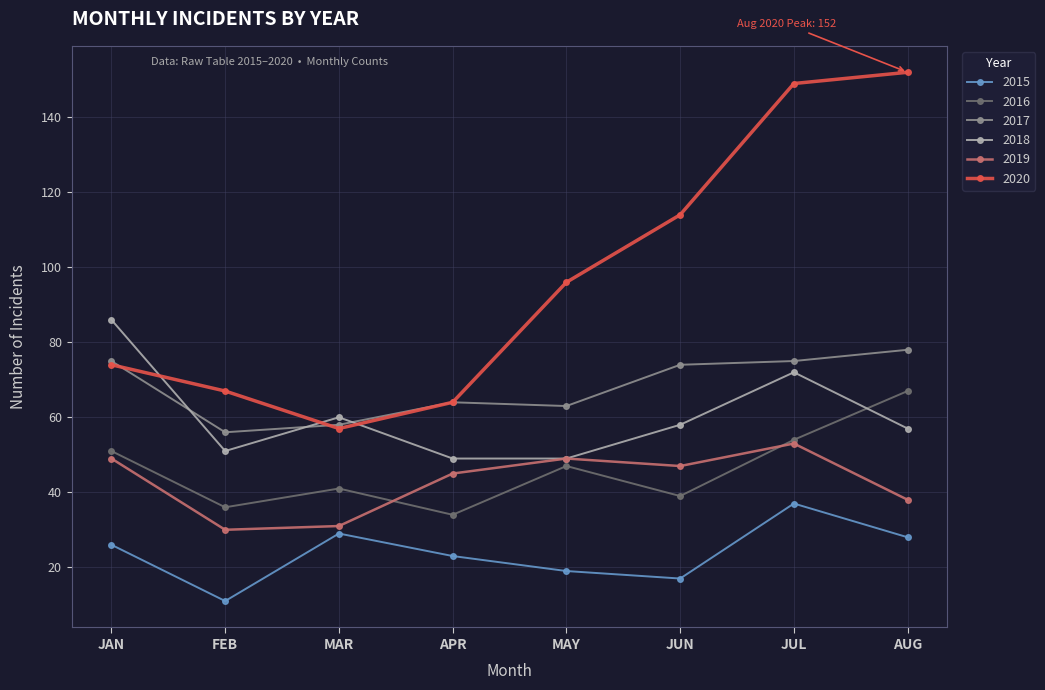

What is the difference between the maximum and minimum values in the 2019 series?

23